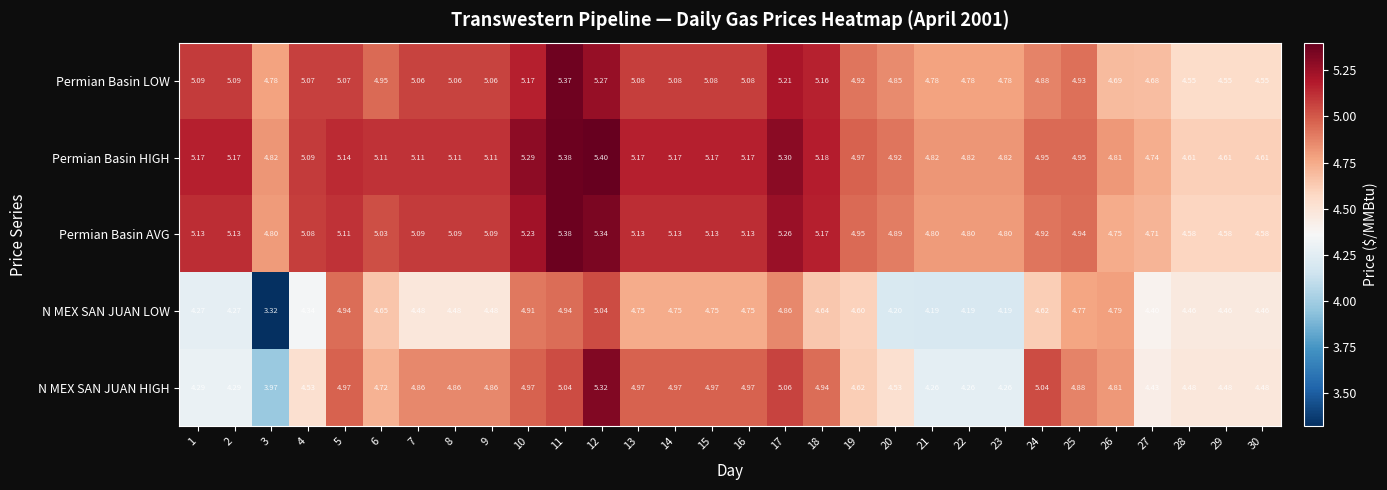

List the series in order of their peak value, lowest first.

N MEX SAN JUAN LOW, N MEX SAN JUAN HIGH, Permian Basin LOW, Permian Basin AVG, Permian Basin HIGH